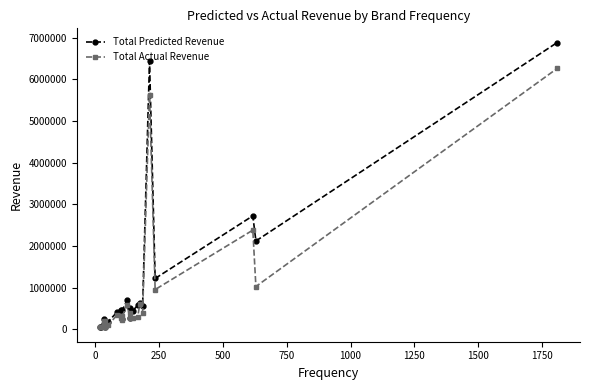

True or false: Total Predicted Revenue and Total Actual Revenue intersect in this chart.

False